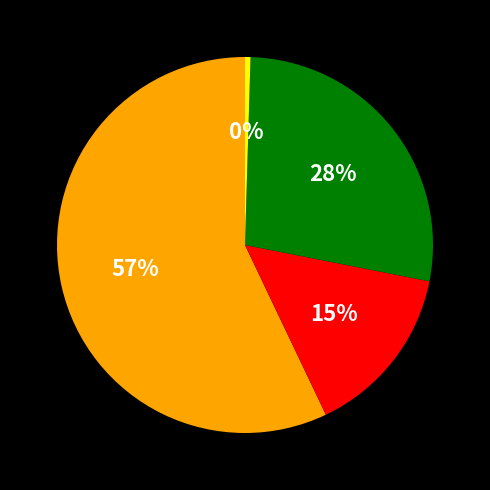

To the nearest percent, what is the average slice percentage?

25%